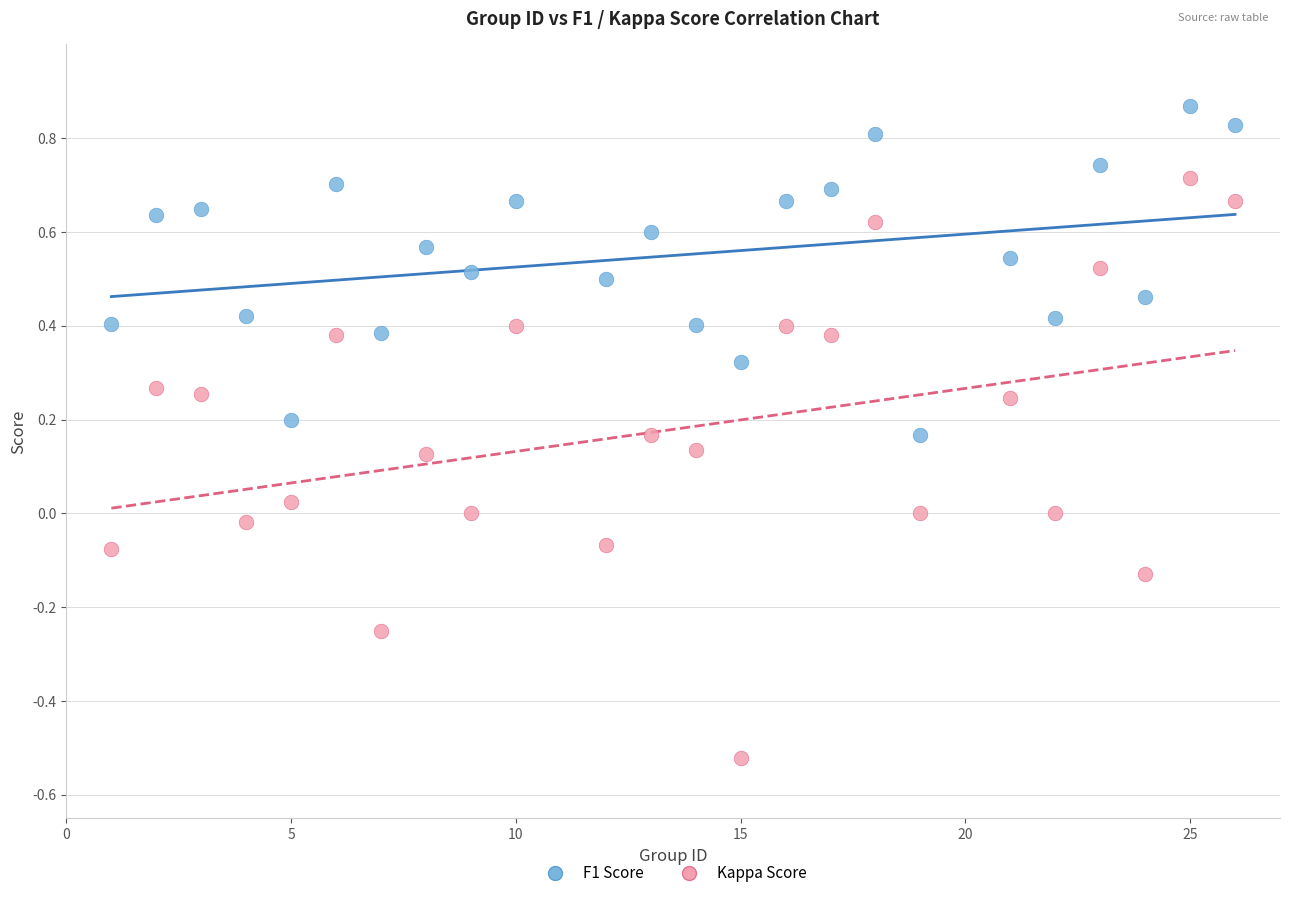

Which series has the largest Y range (max minus min)?

Kappa Score